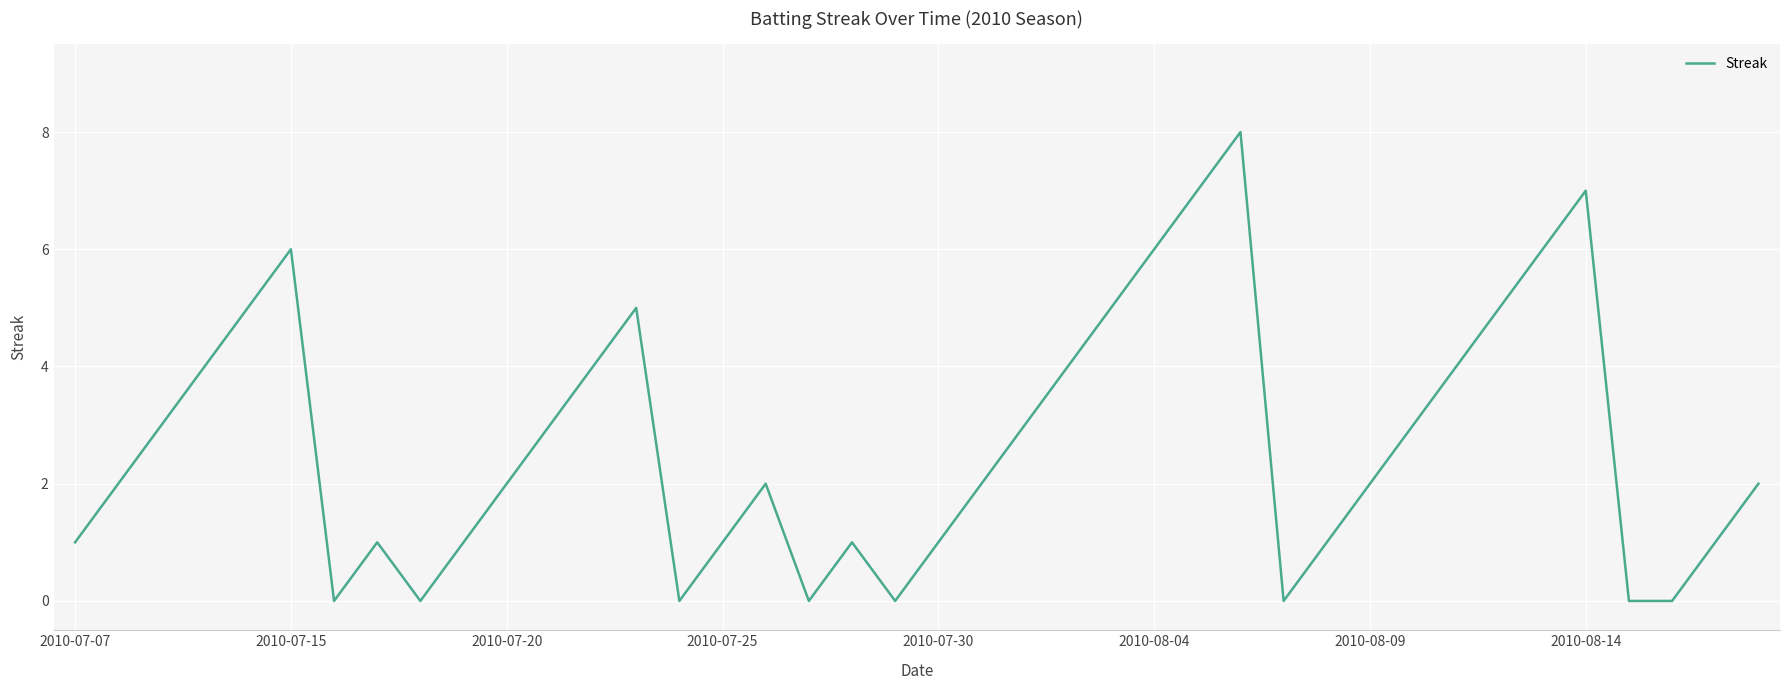

What is the maximum value shown in the chart?

8